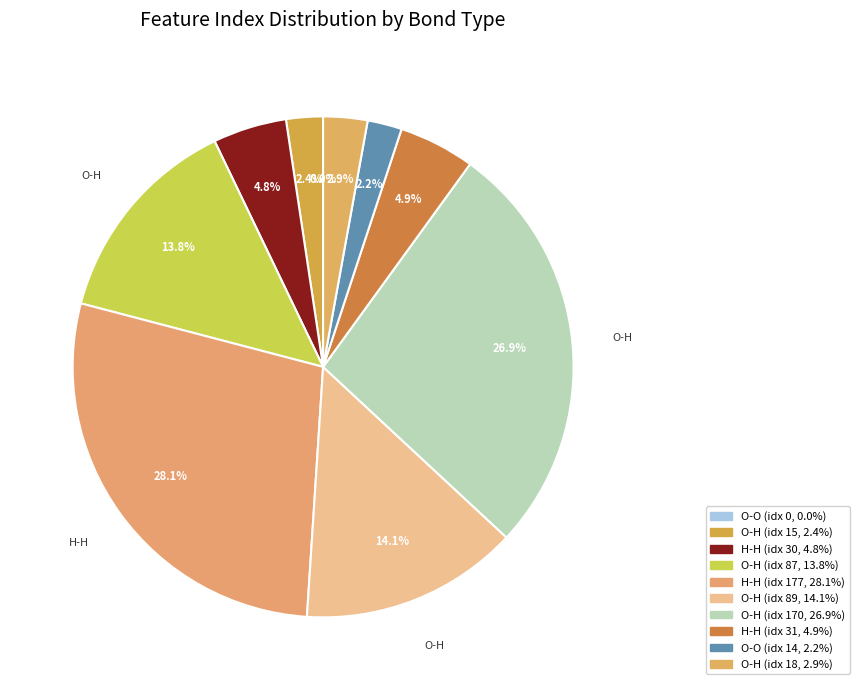

Is there any slice that represents more than half of the pie?

No